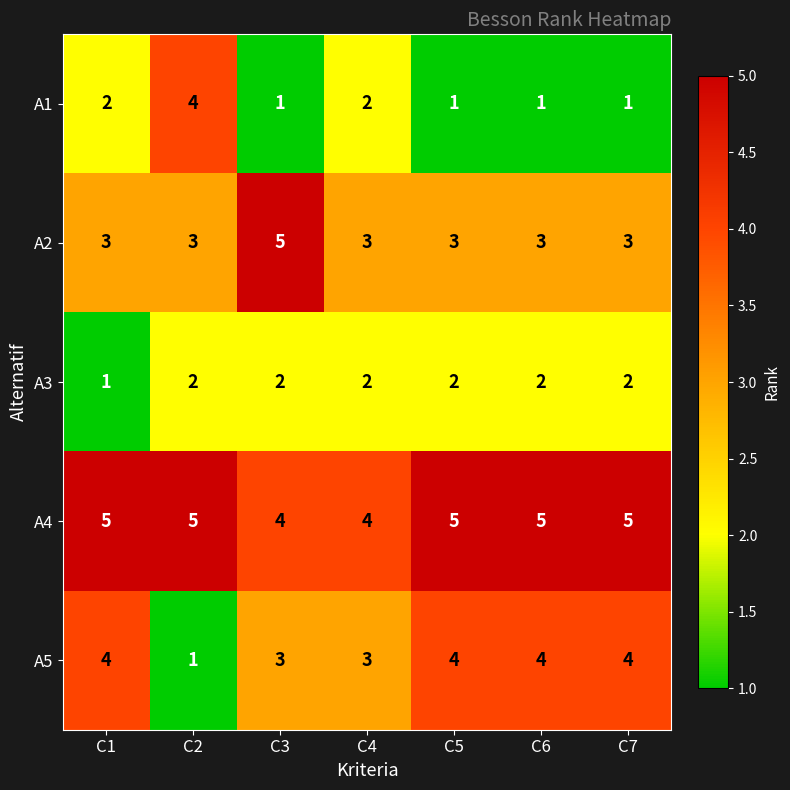

What is the average value of the A4 series?

5